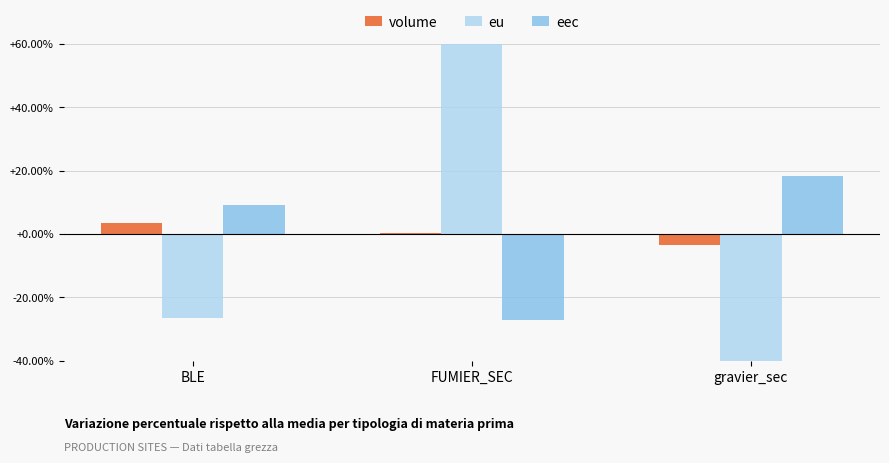

What is the greatest value displayed?

69.8